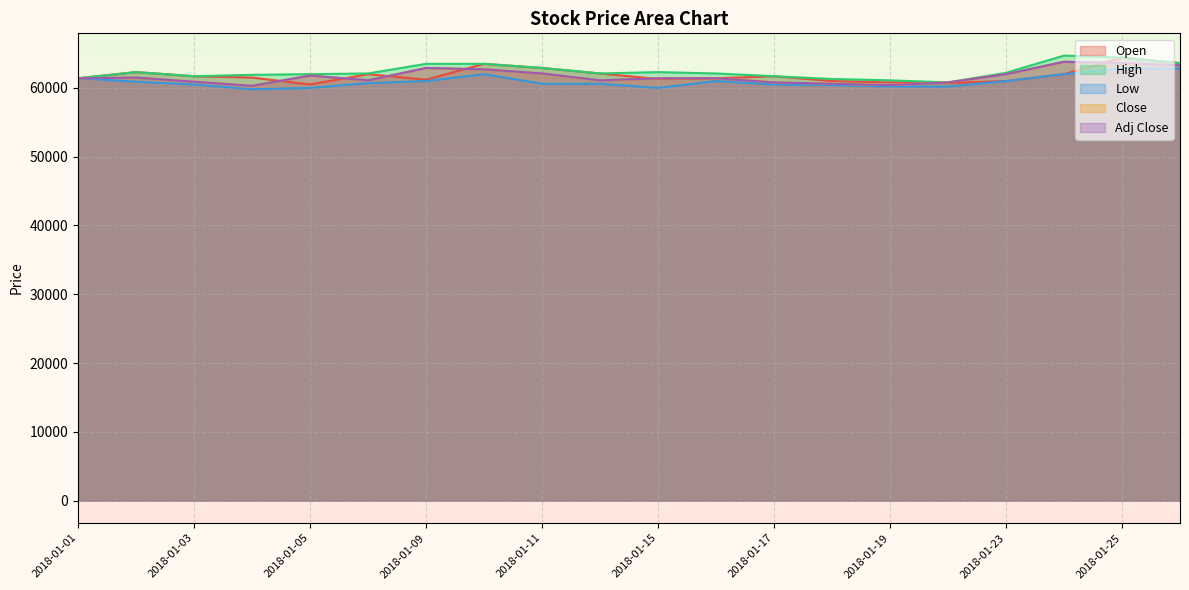

How many data points does each series have?

20